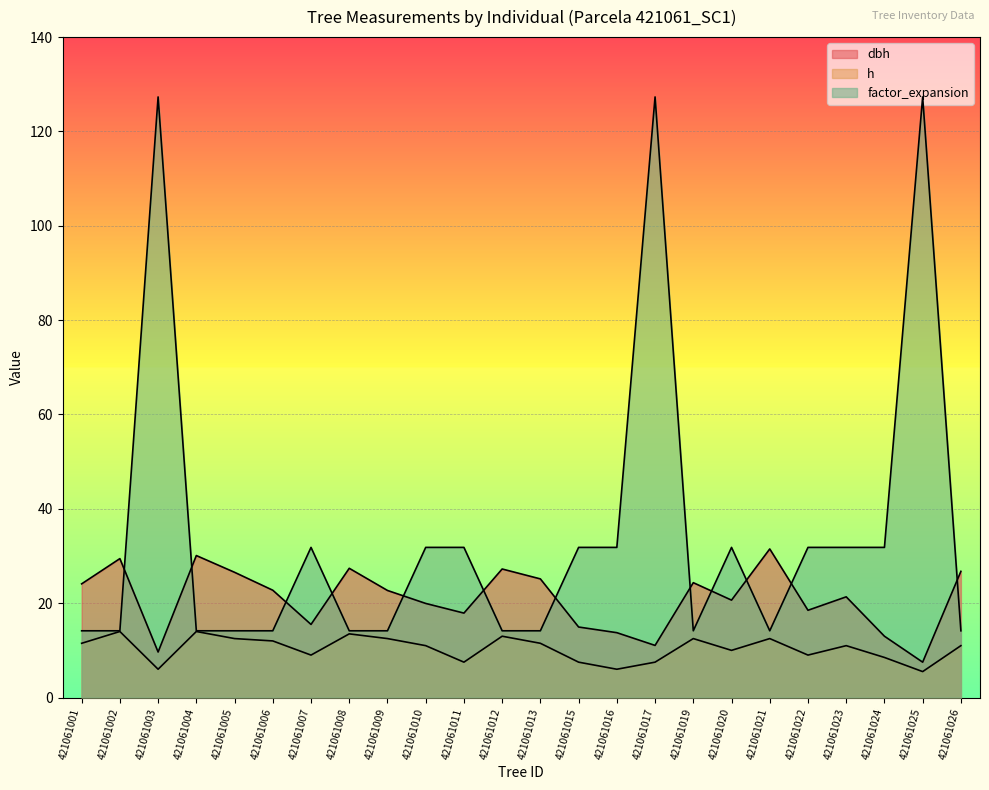

True or false: factor_expansion has more than 2 interior local peaks.

True